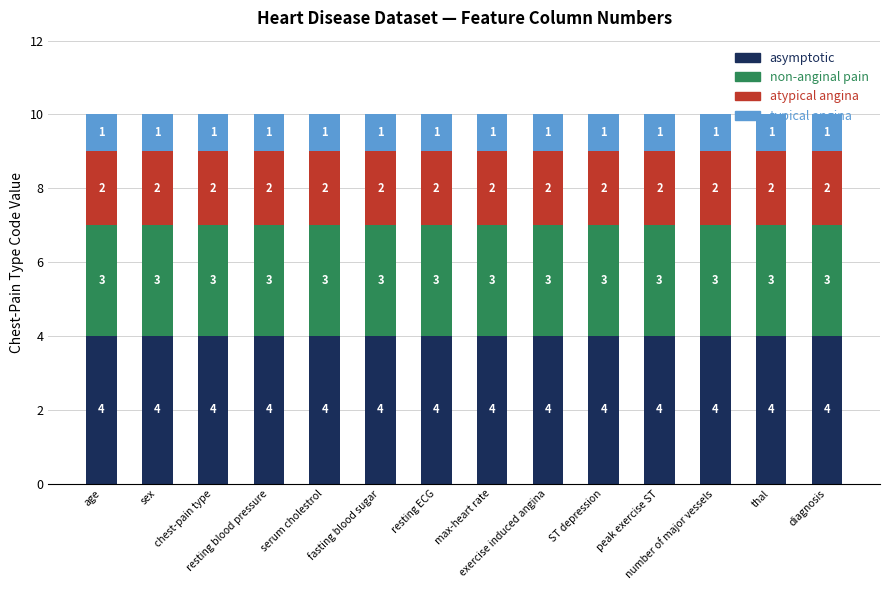

What is the highest value of the asymptotic series?

4